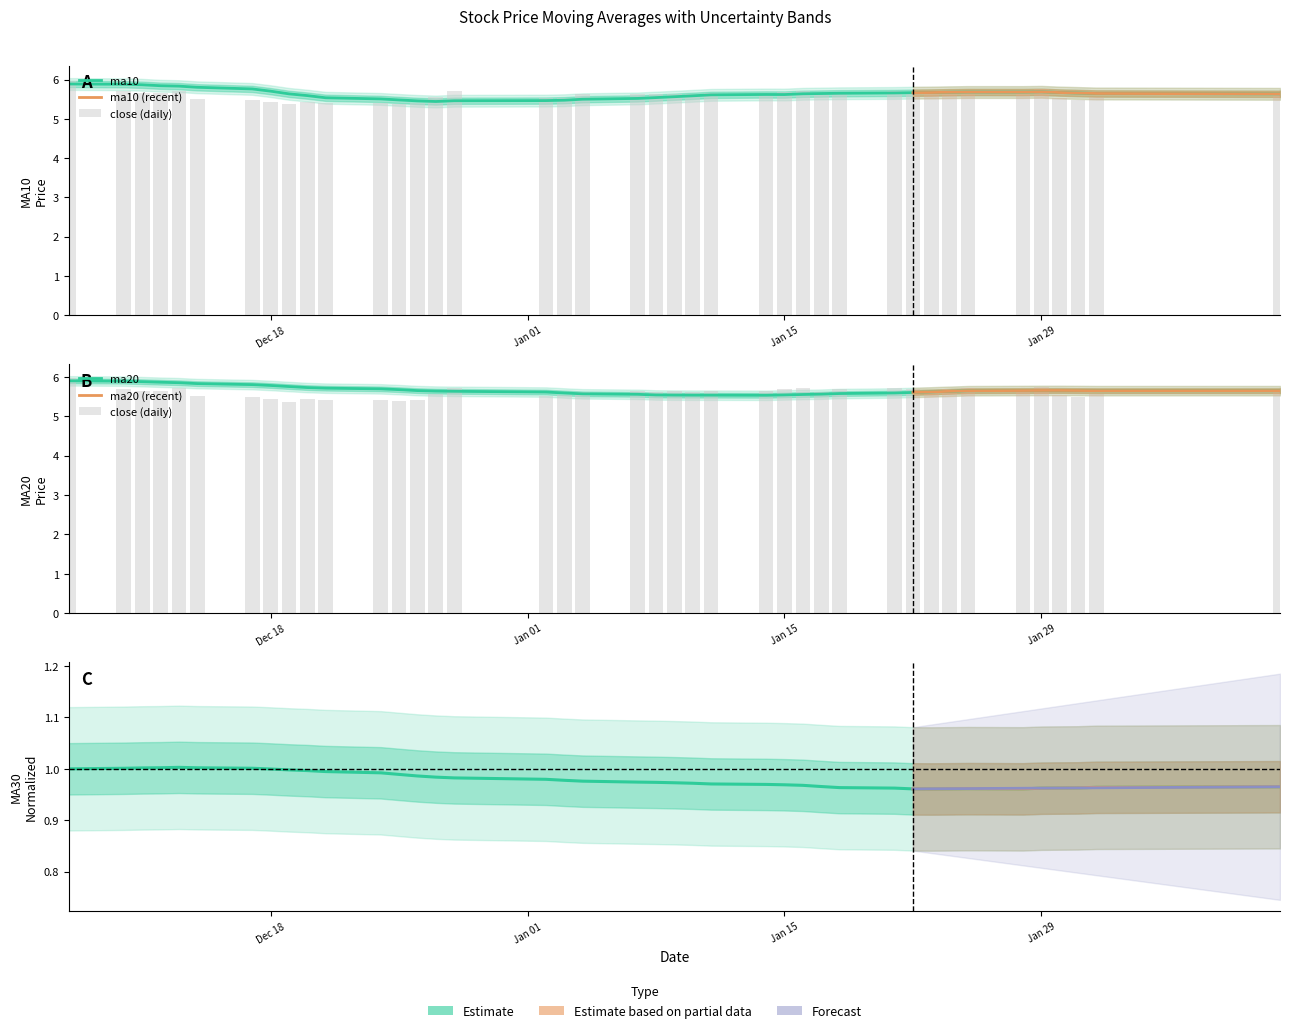

List the series in order of their peak value, highest first.

close, ma20, ma10, ma30